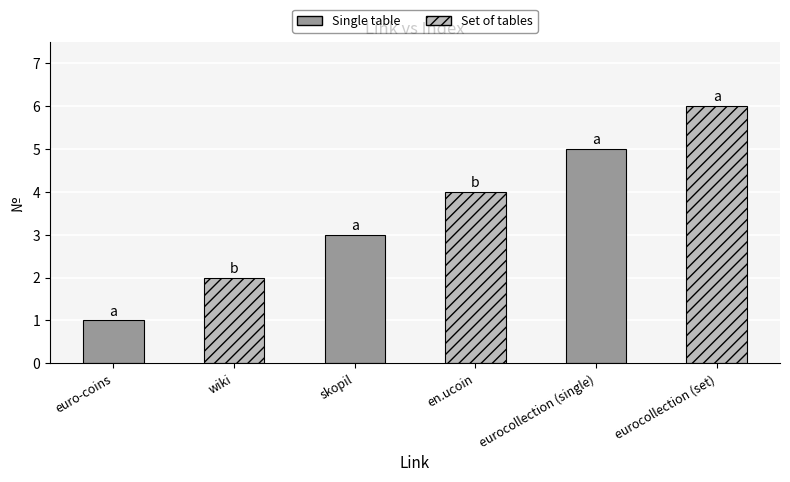

Rank the categories by value from highest to lowest.

eurocollection (set), eurocollection (single), en.ucoin, skopil, wiki, euro-coins